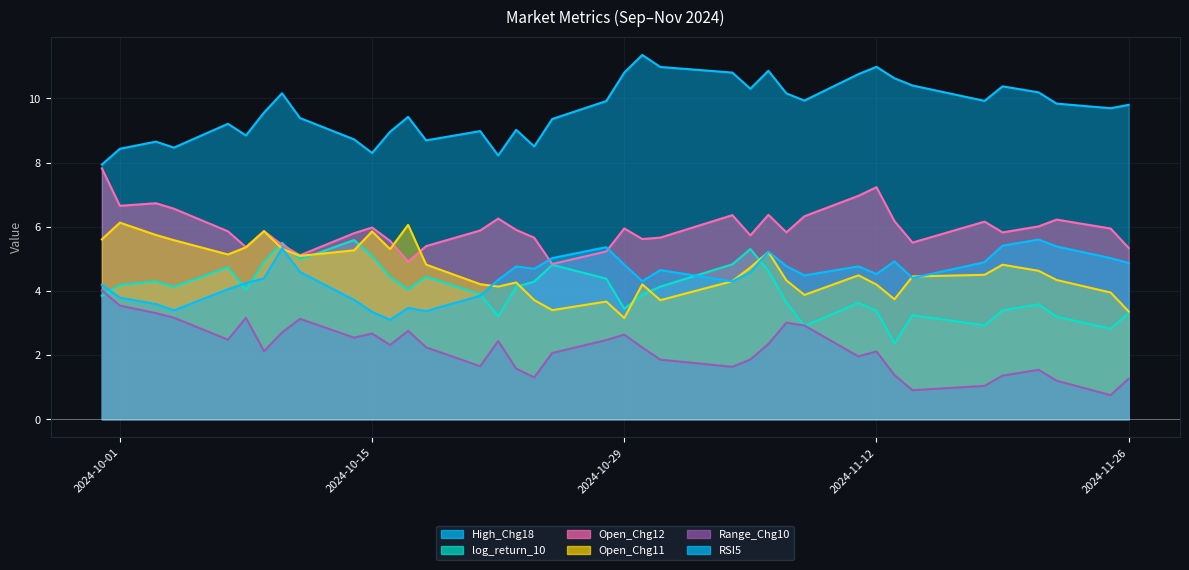

After their last crossing, which series has the higher values: Range_Chg10 or log_return_10?

log_return_10